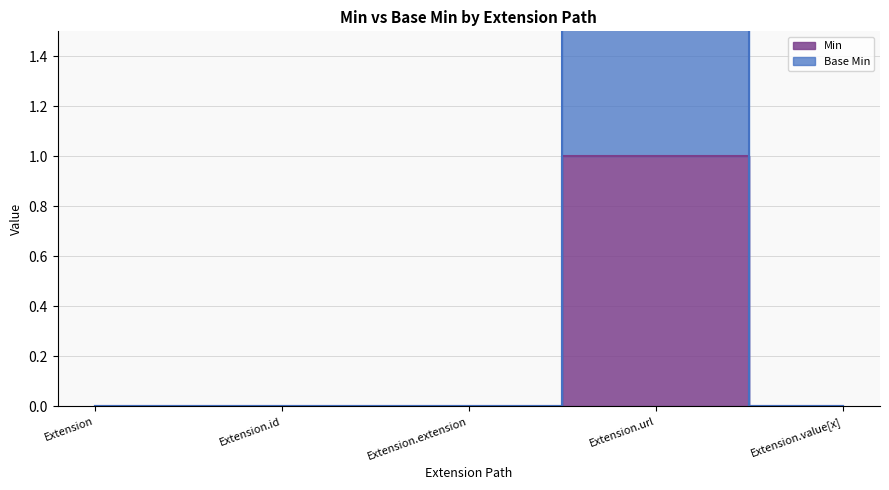

The Min series shows 0 at Extension. True or false?

True